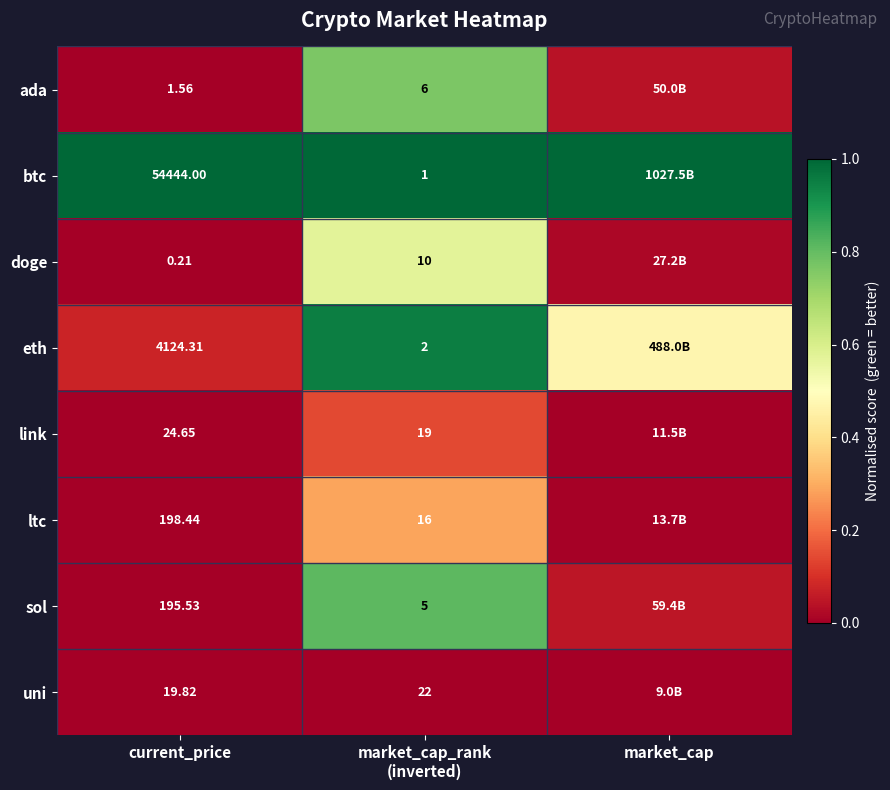

At current_price, list the series in order from smallest to largest.

doge, ada, uni, link, sol, ltc, eth, btc